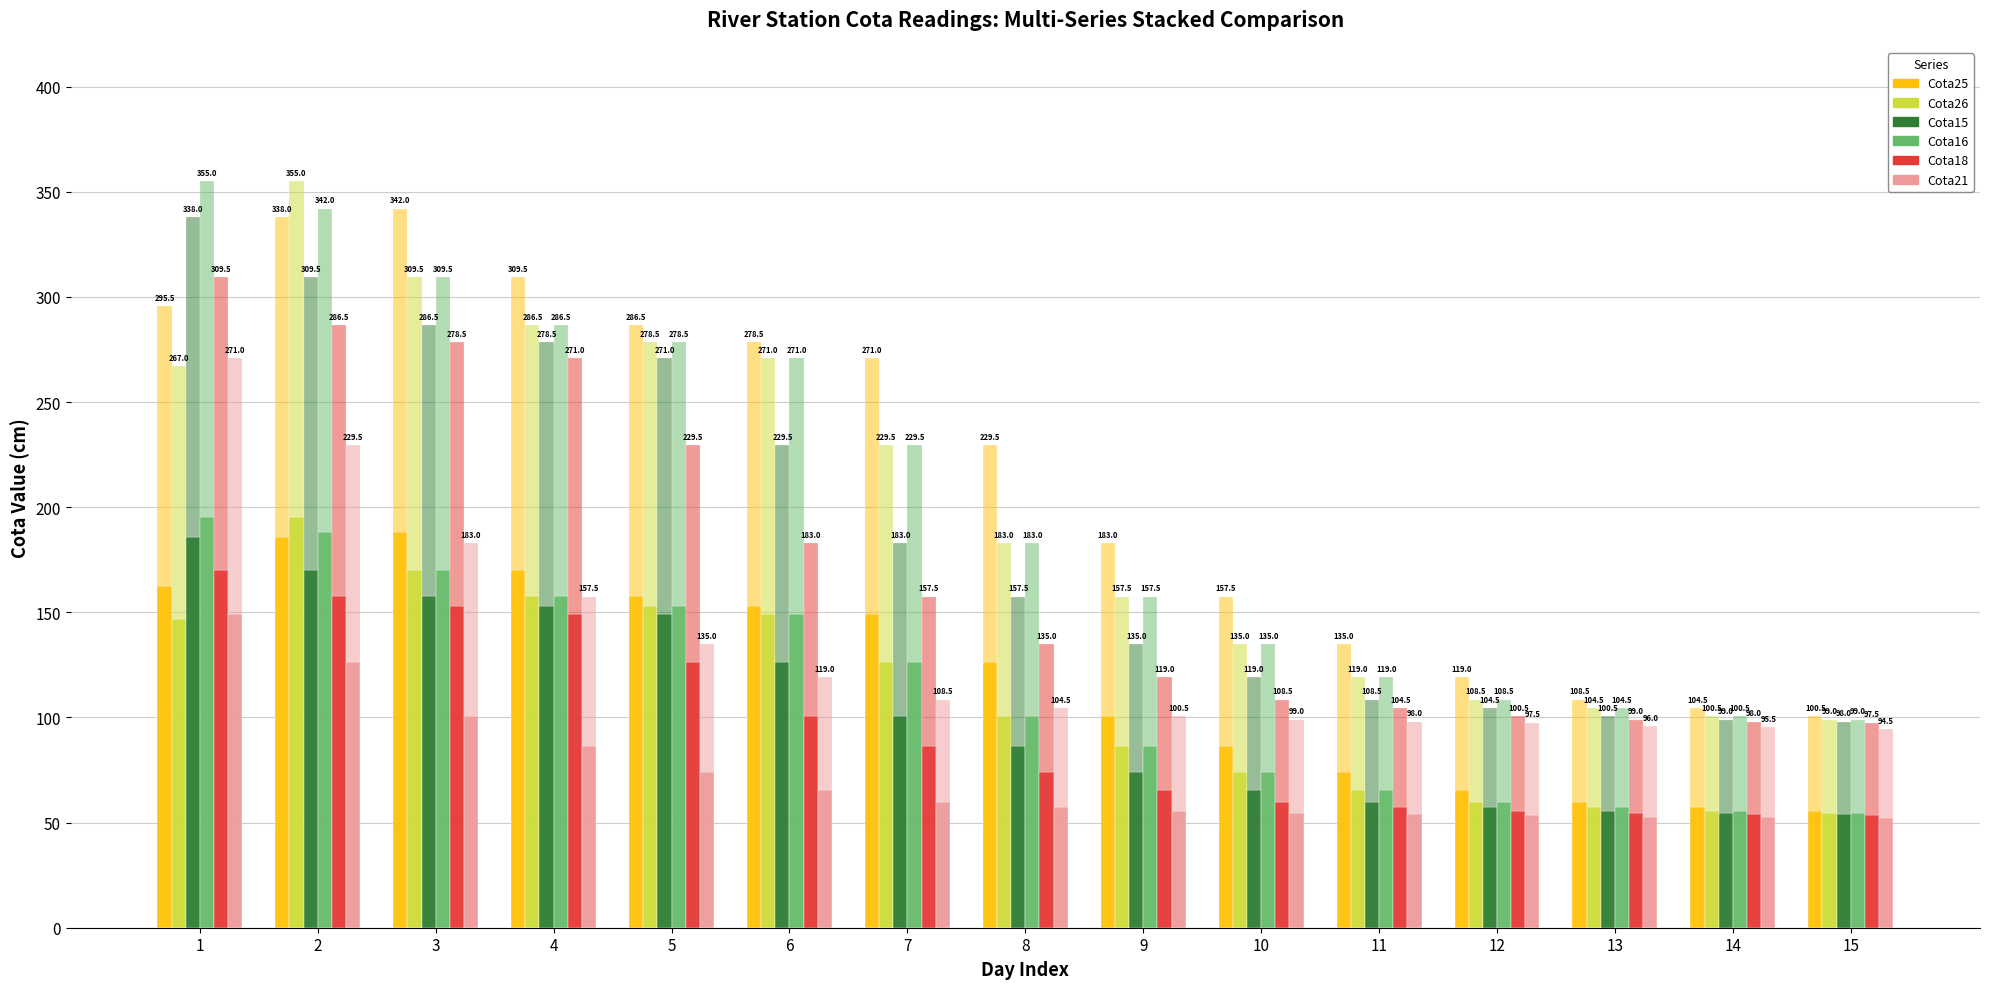

At which category is the sum across all series the highest?

2